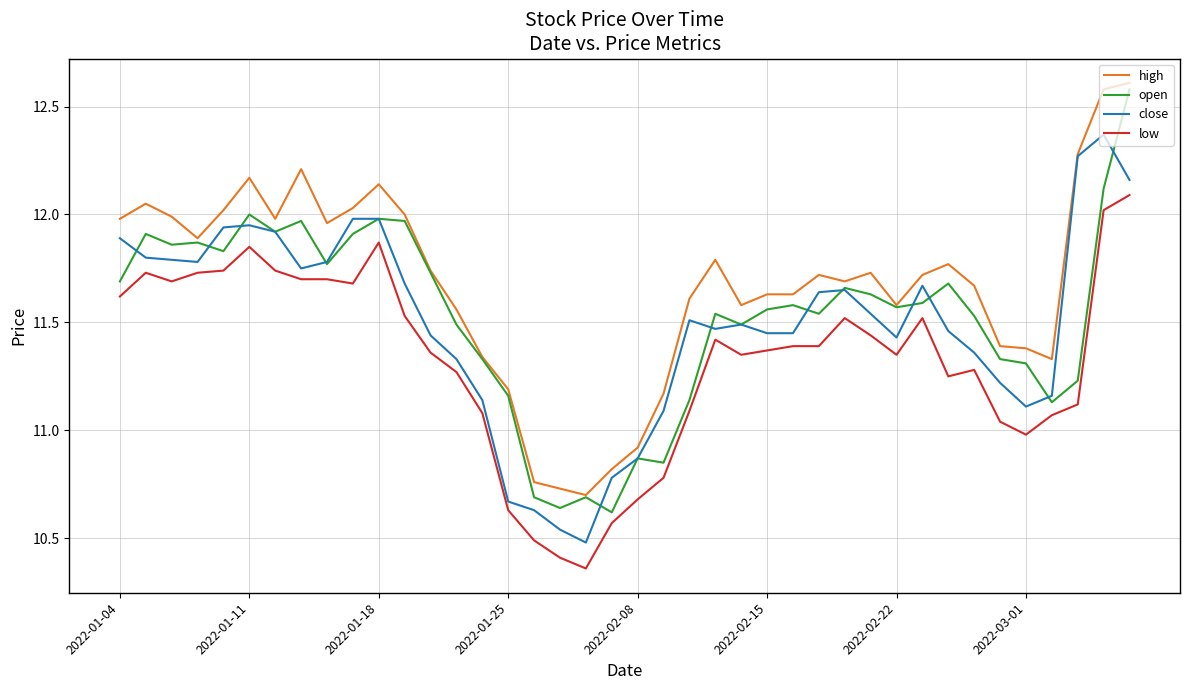

True or false: low and high cross at least once.

False